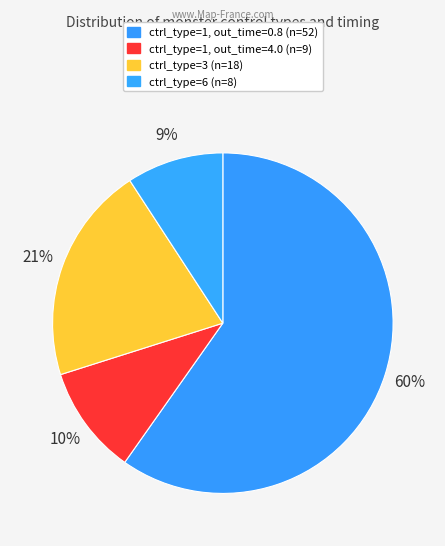

Which slice is the largest?

ctrl_type=1, out_time=0.8 (n=52)